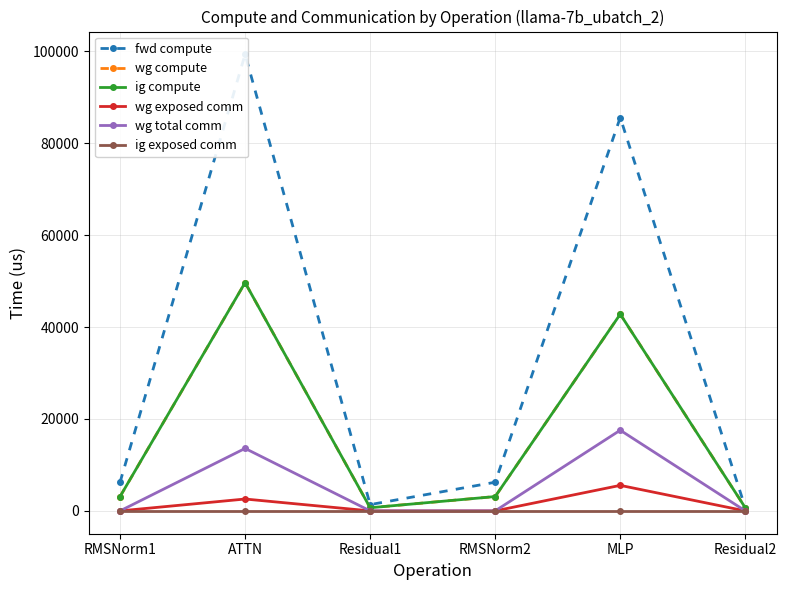

What are all the series names shown in the legend?

fwd compute, wg compute, ig compute, wg exposed comm, wg total comm, ig exposed comm